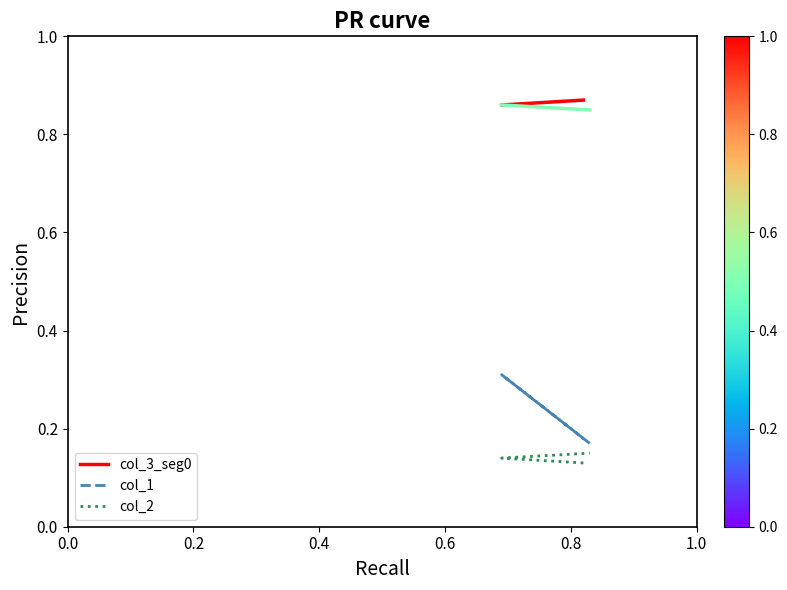

The col_2 series shows 0.1 at 83. True or false?

True